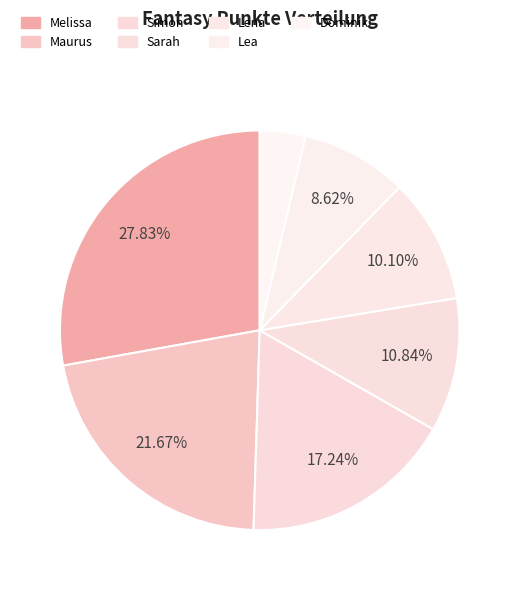

How many segments does this pie chart have?

7